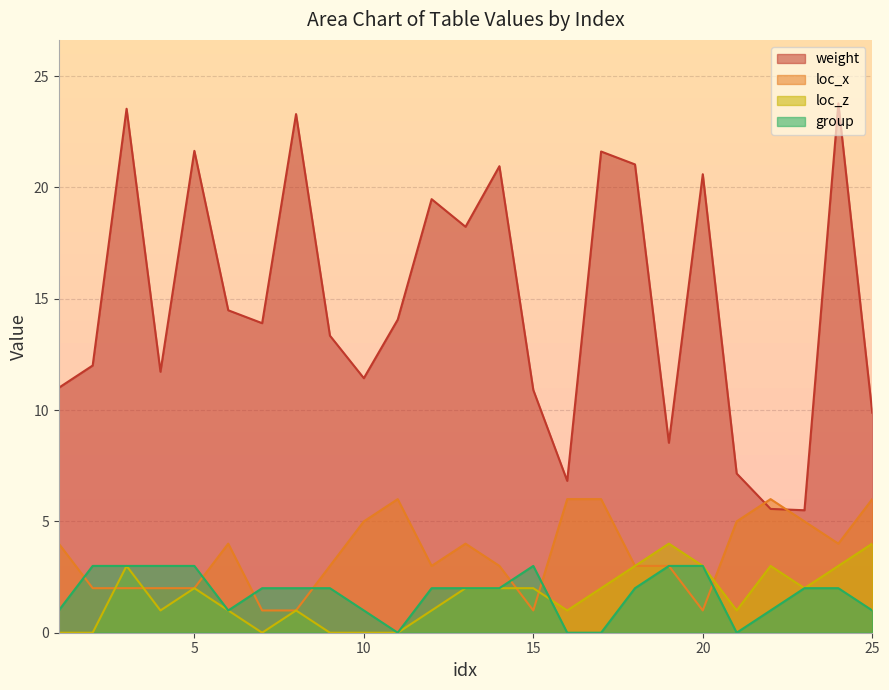

Count the number of categories in the chart.

25